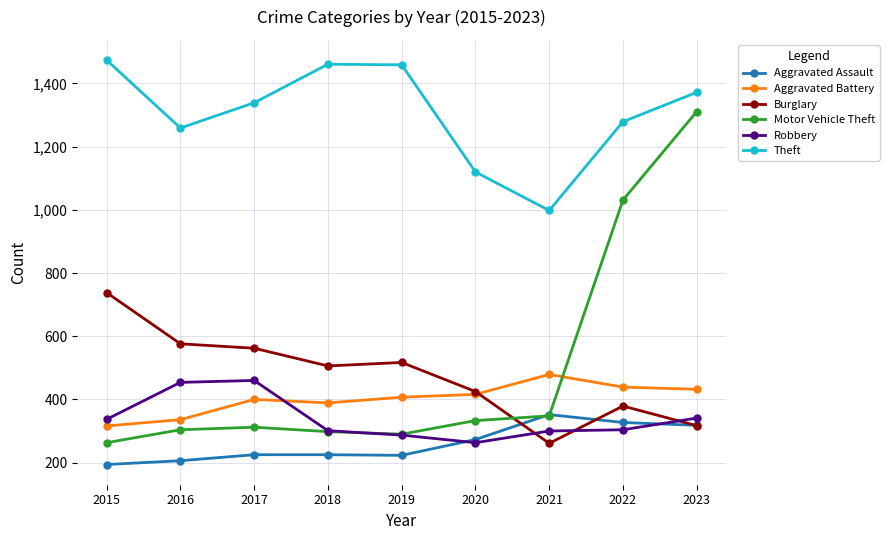

What are all the series names shown in the legend?

Aggravated Assault, Aggravated Battery, Burglary, Motor Vehicle Theft, Robbery, Theft